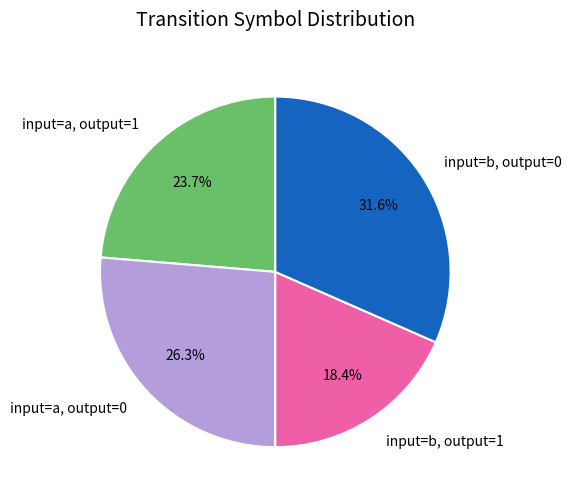

Rank the categories by value from lowest to highest.

input=b, output=1, input=a, output=1, input=a, output=0, input=b, output=0